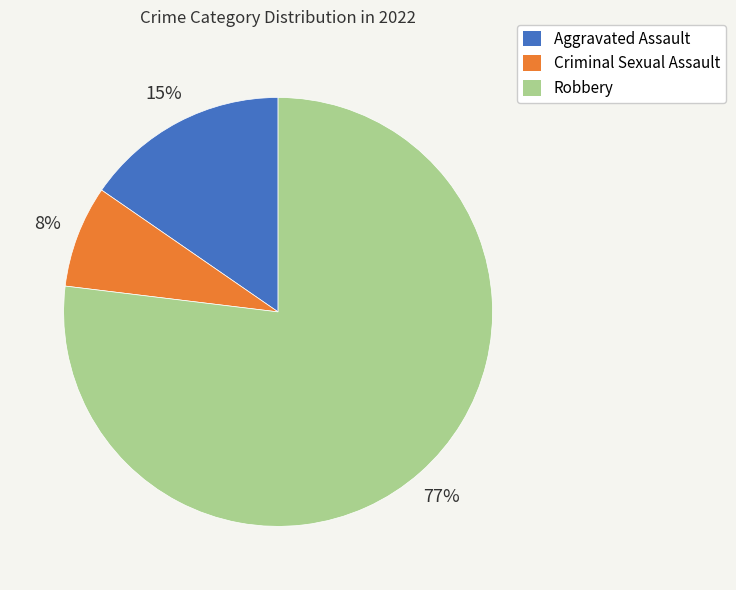

To the nearest percent, what is the difference between the largest and smallest slice percentages?

69%